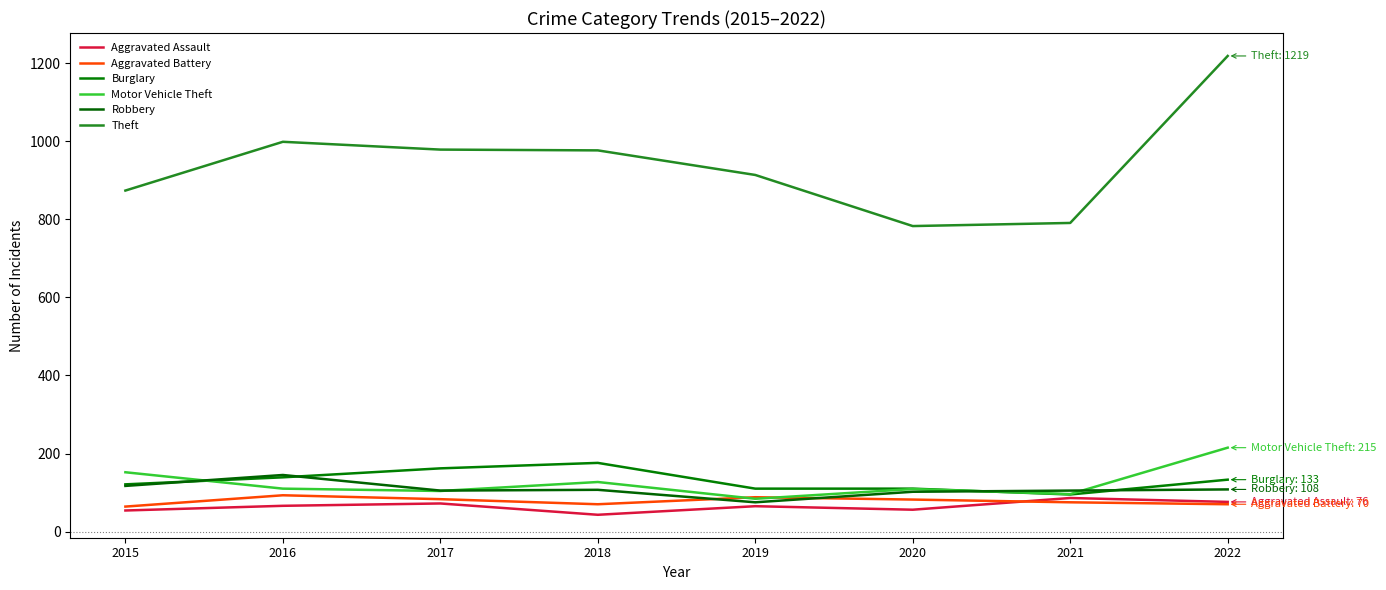

What is the sum of all Aggravated Assault values?

518